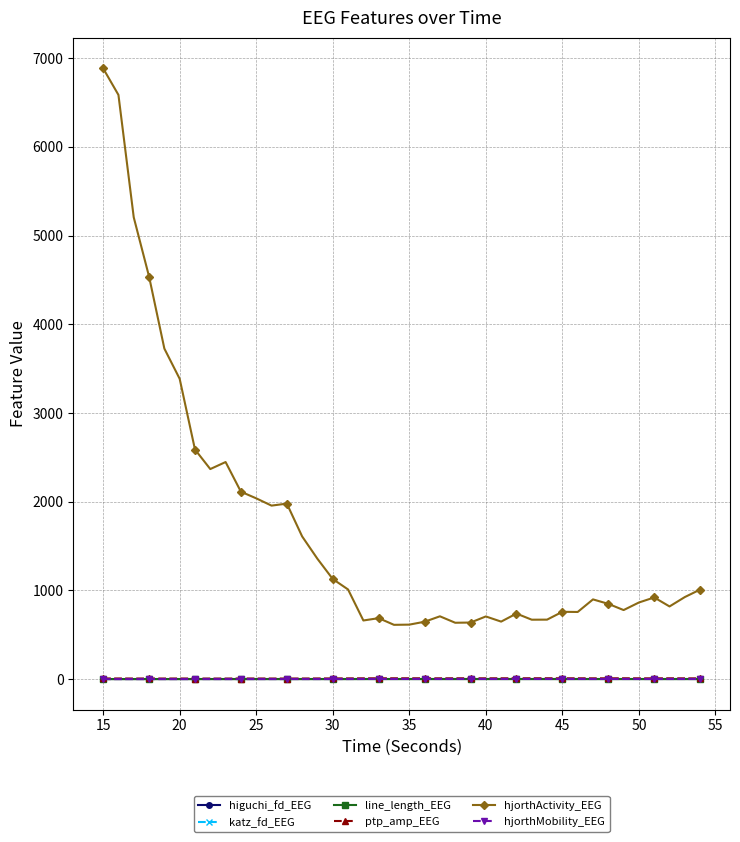

True or false: hjorthMobility_EEG and ptp_amp_EEG intersect in this chart.

False